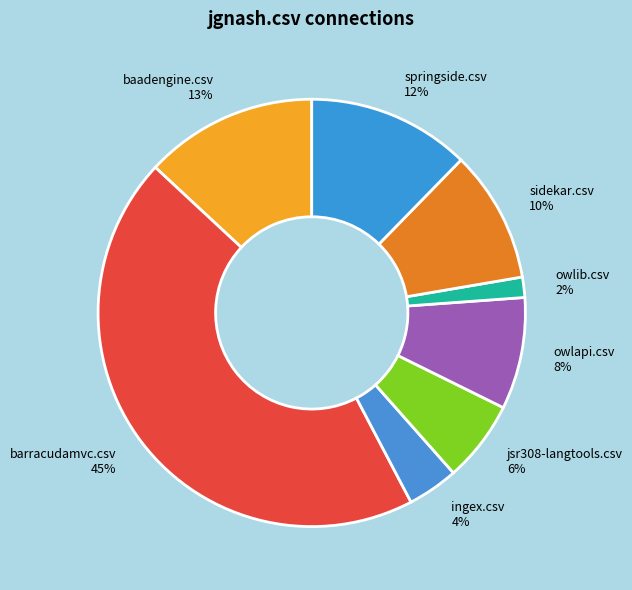

Between springside.csv 12% and owlib.csv 2%, which is larger?

springside.csv 12%